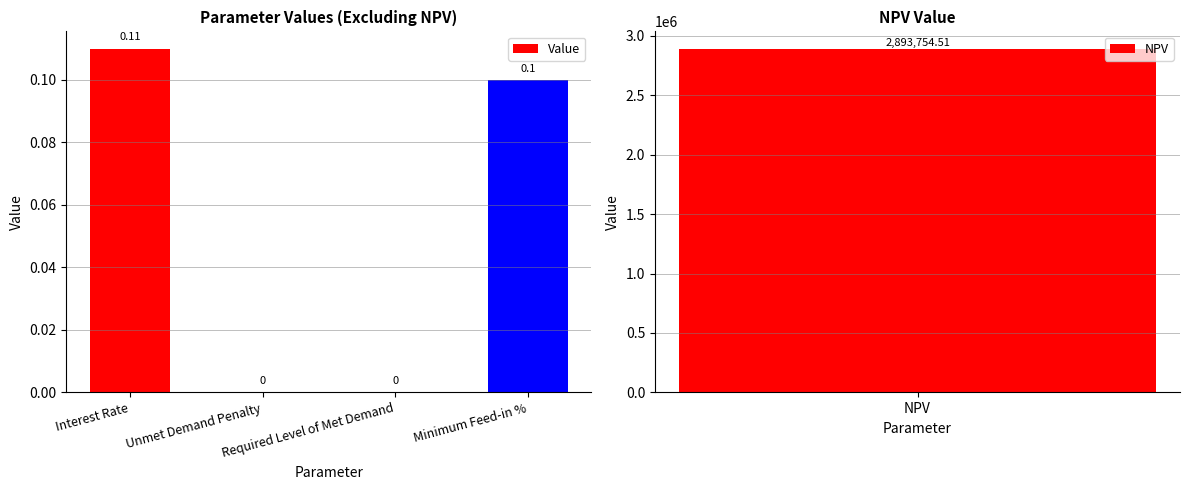

True or false: the data shows 0.1 at Interest Rate.

True